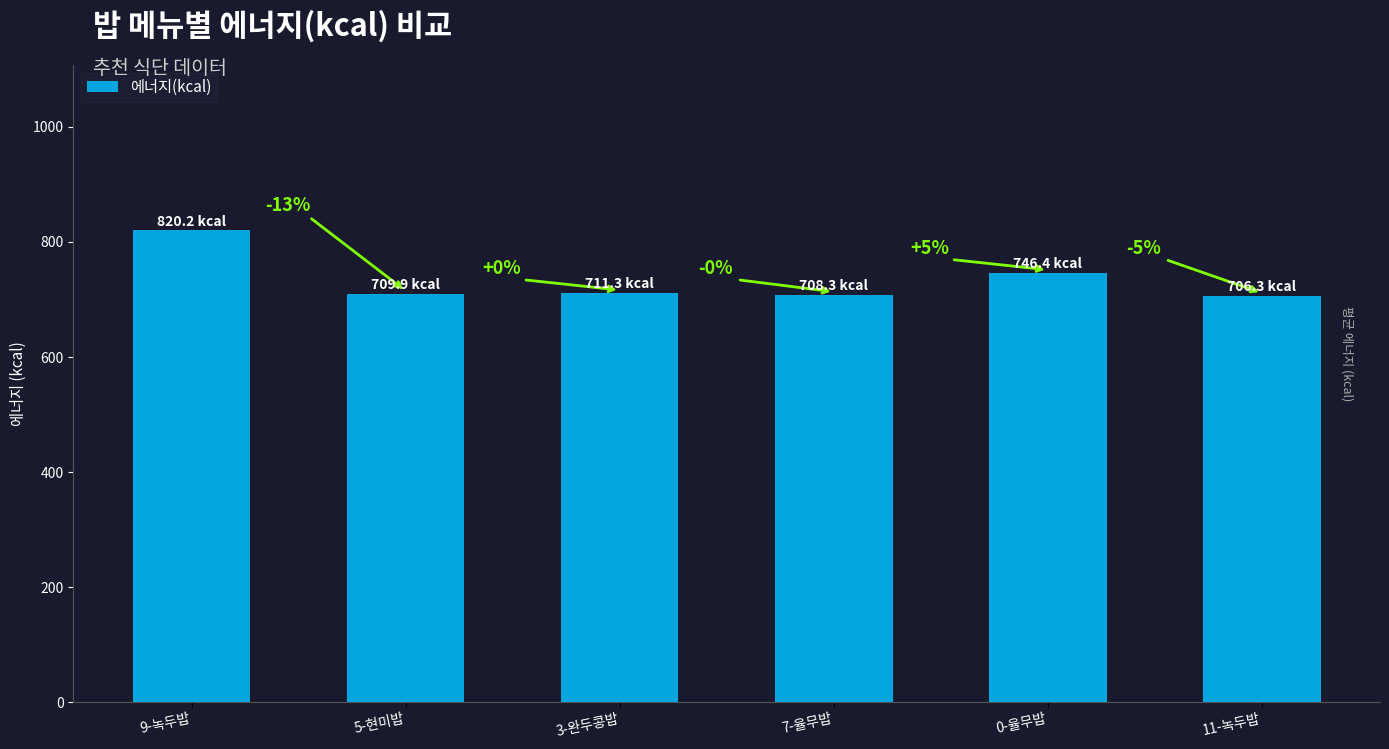

Reading right to left, transcribe all the data shown in this chart.

706.3	746.4	708.3	711.3	709.9	820.2